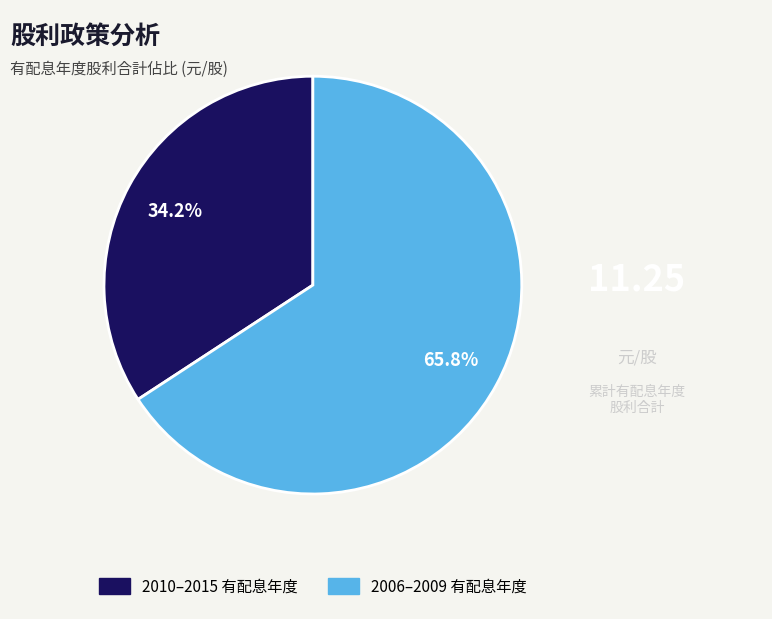

Is there any slice that represents more than half of the pie?

Yes